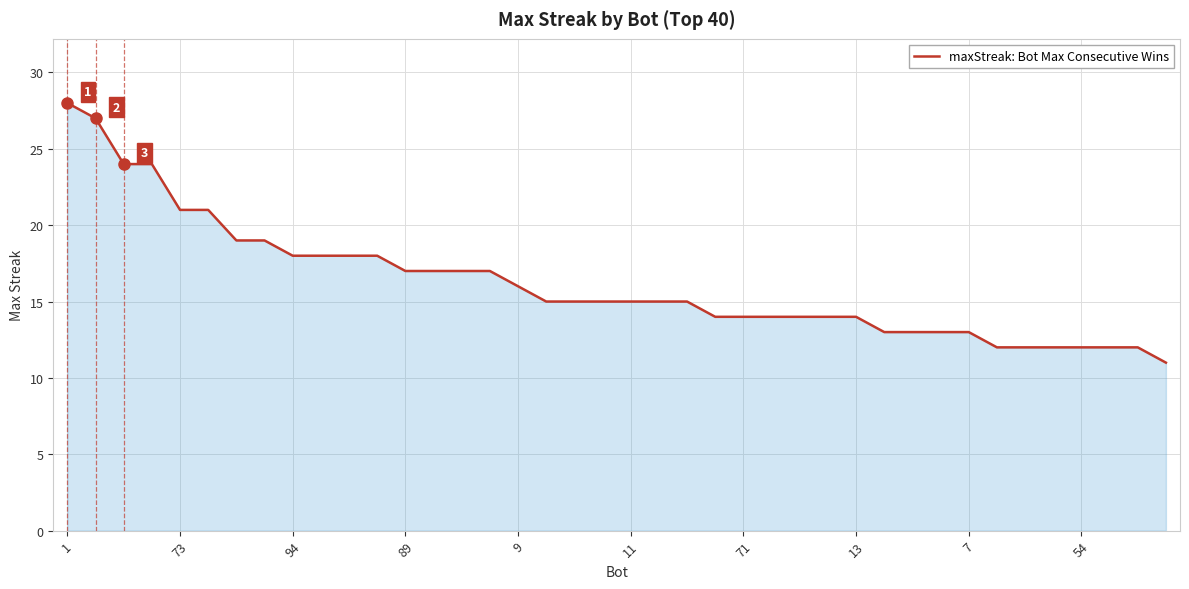

How many lines are shown in the chart?

1